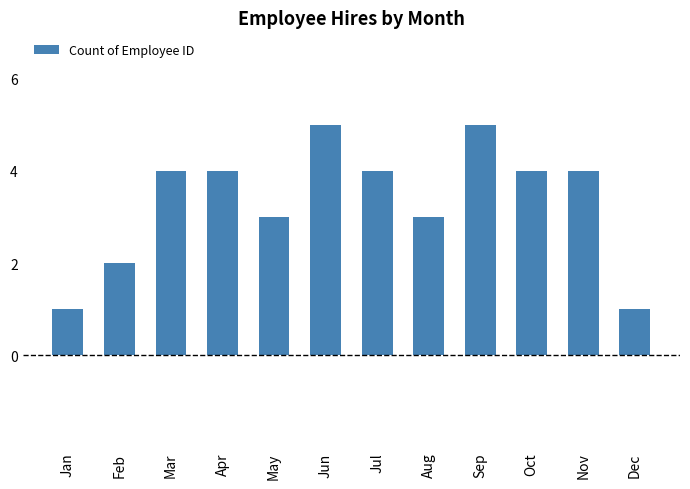

What is the value of the 5th bar from the left?

3